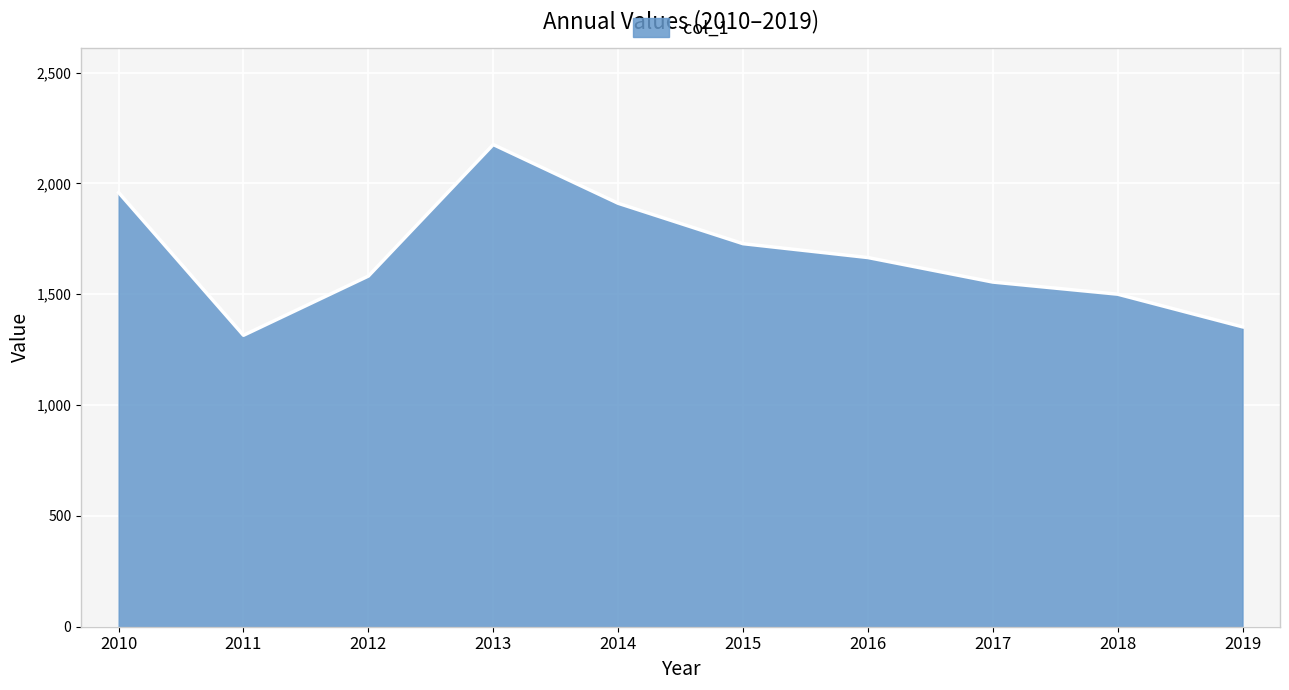

List the labels in order of value, largest first.

2013, 2010, 2014, 2015, 2016, 2012, 2017, 2018, 2019, 2011